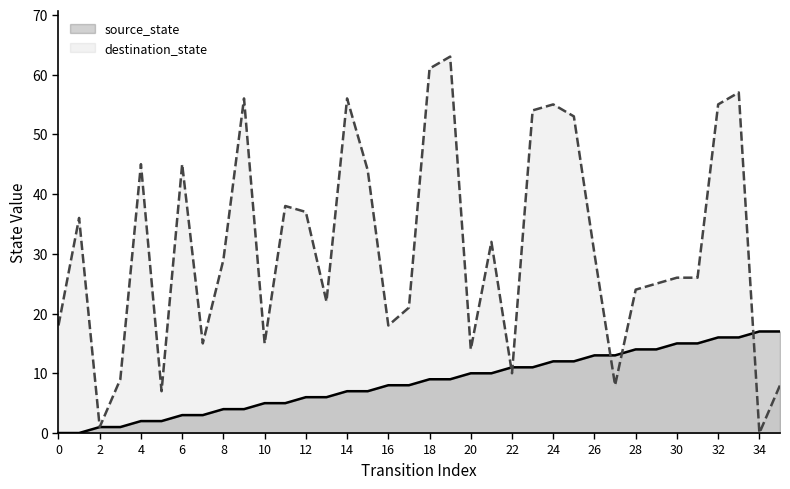

The value of destination_state at 26 is 13. True or false?

False